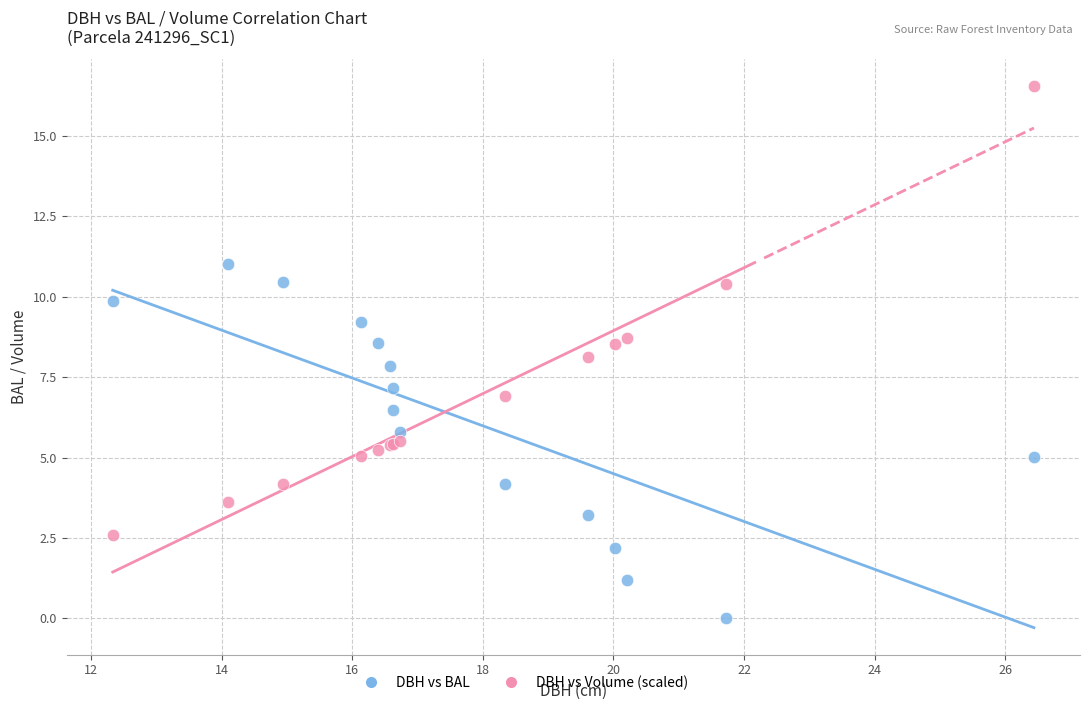

Which series has the largest Y range (max minus min)?

DBH vs Volume (scaled)